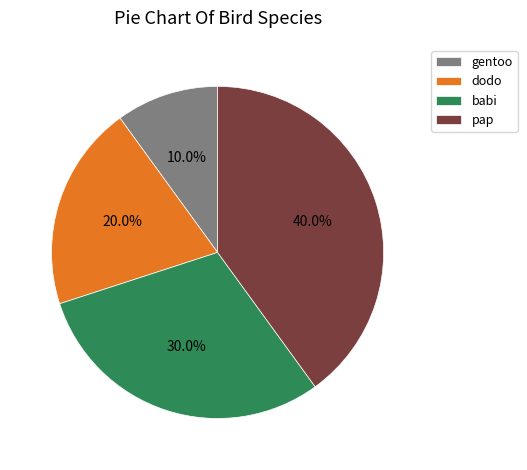

True or false: dodo accounts for 20% of the total.

True